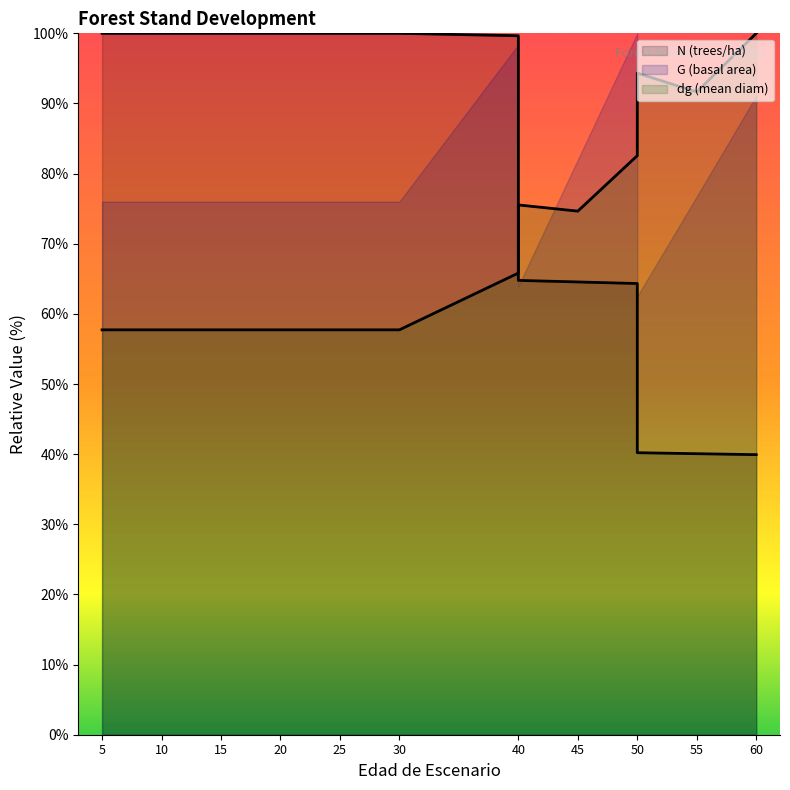

What is the difference between the highest and lowest values at 50?

18.2